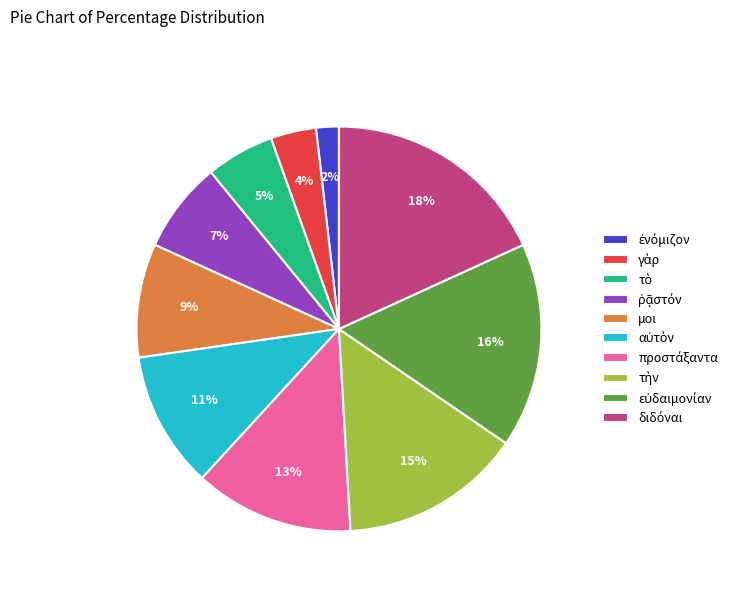

Does any single category account for the majority?

No